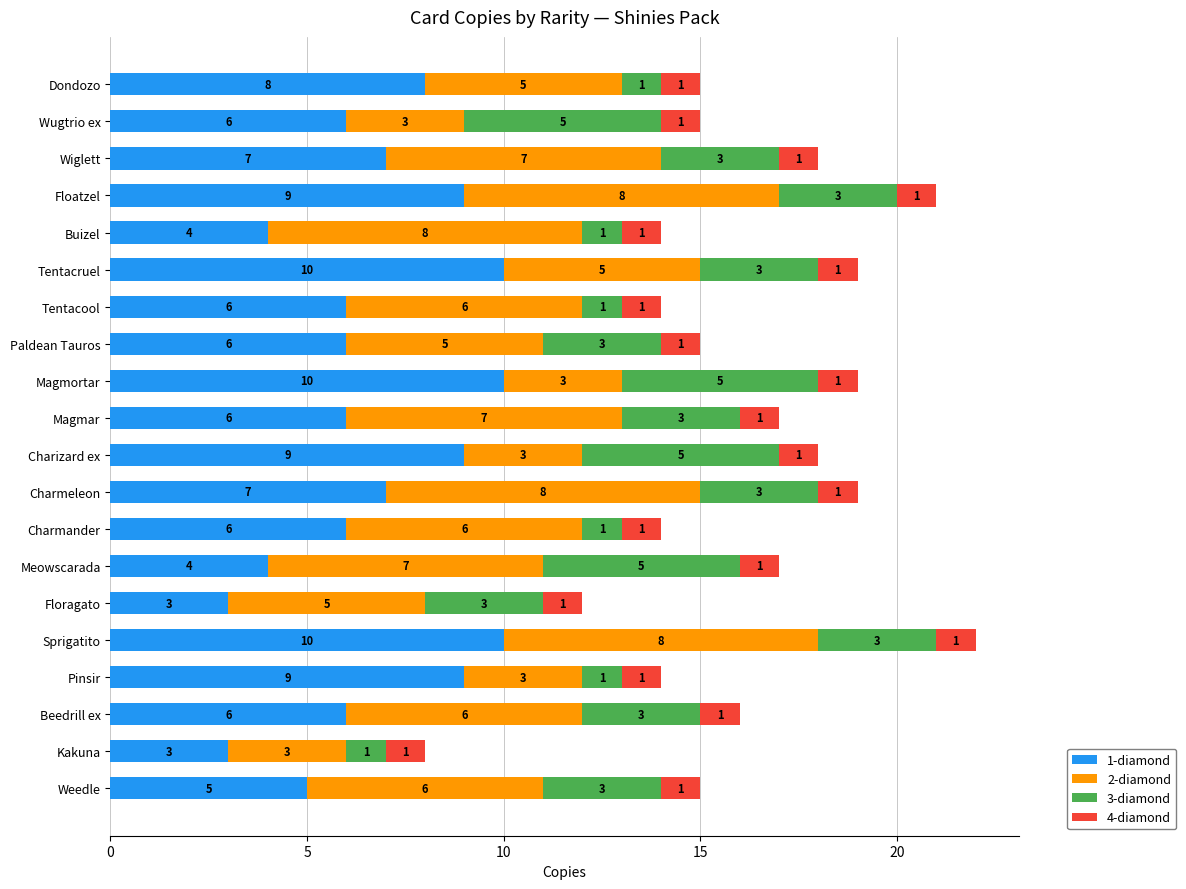

The 1-diamond series shows 6 at Wugtrio ex. True or false?

True